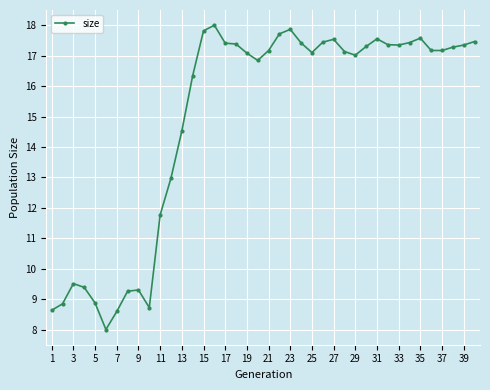

What is the value of the 16th point from the left?

18.0